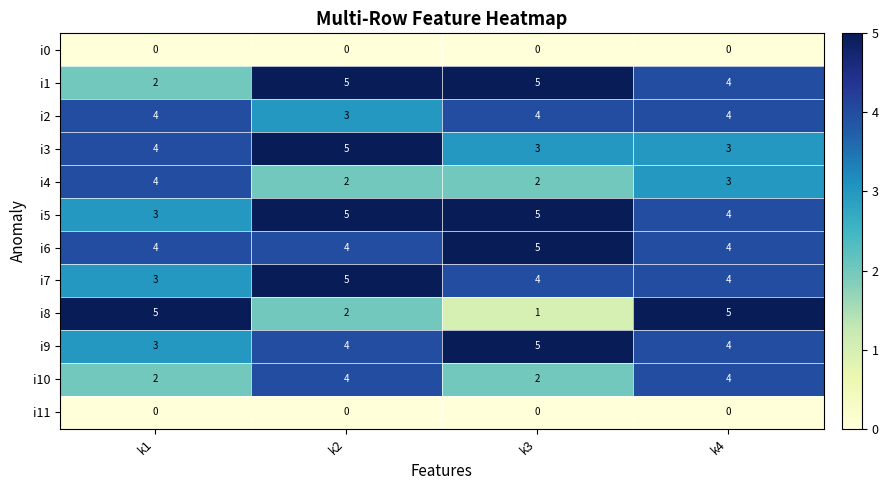

The value of i6 at k2 is 4. True or false?

True